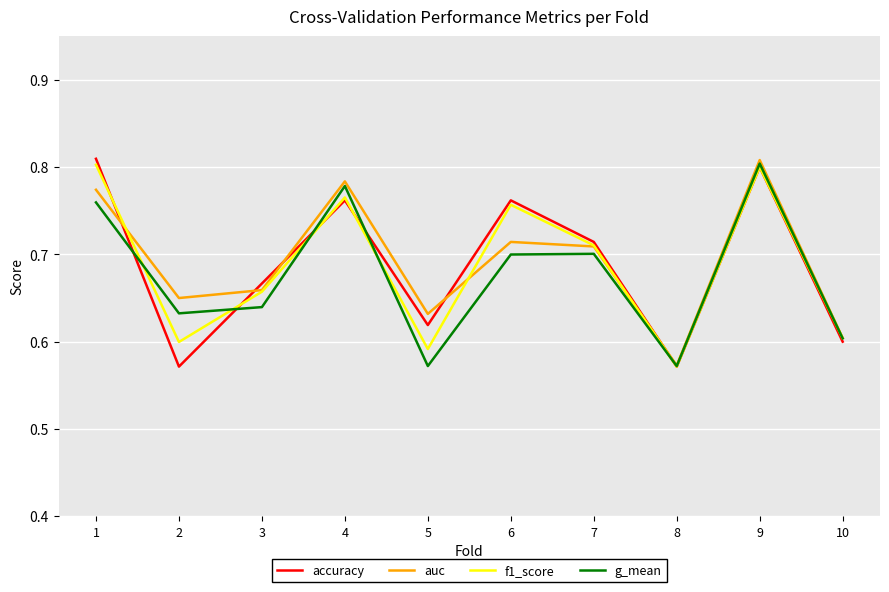

Which category has the lowest value in the f1_score series?

8